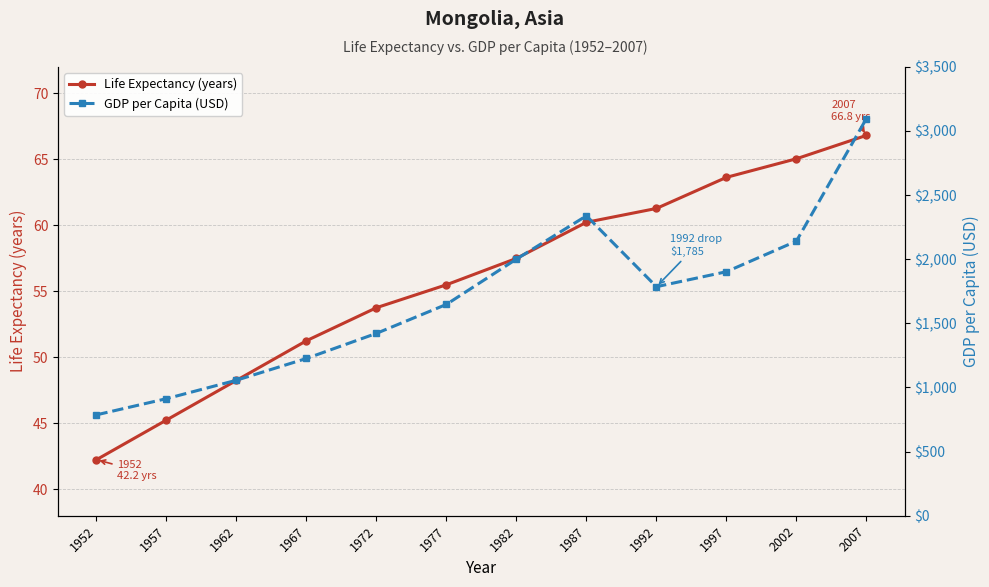

In GDP per Capita (USD), how many points are higher than both neighbors (excluding endpoints)?

1